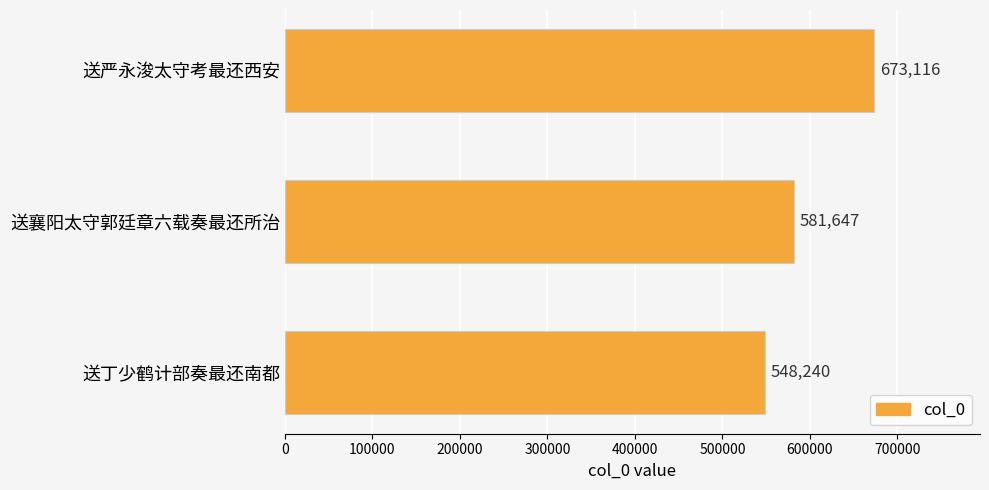

What is the maximum value shown in the chart?

673116